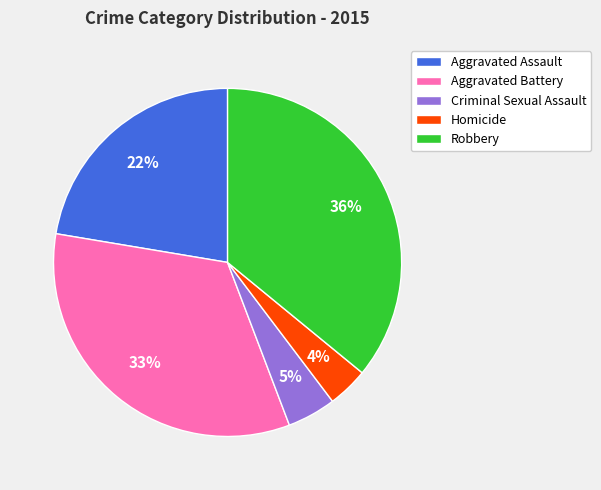

Combined, do Robbery and Homicide account for over 50%?

No